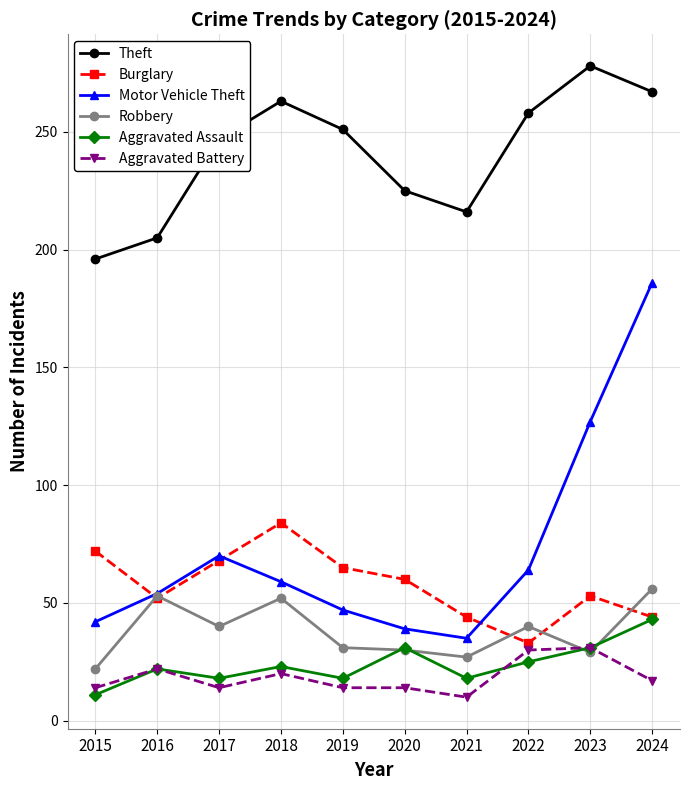

At which category is the sum across all series the highest?

2024